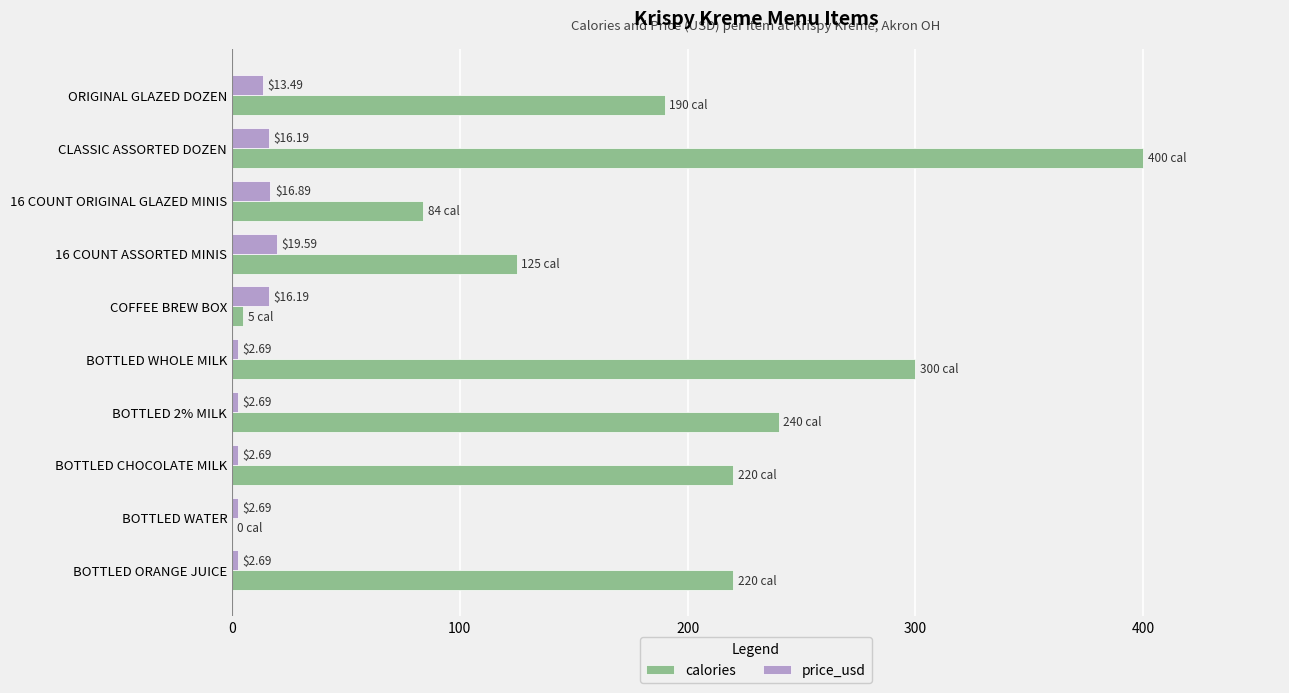

Which series has the largest range (max minus min)?

calories